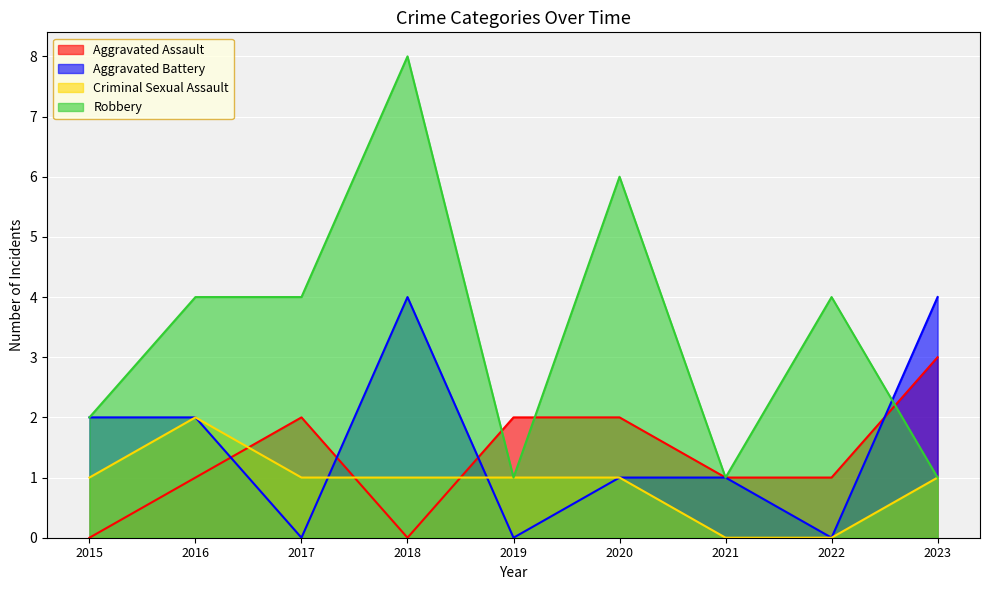

True or false: Criminal Sexual Assault has a value of -1 at 2022.

False